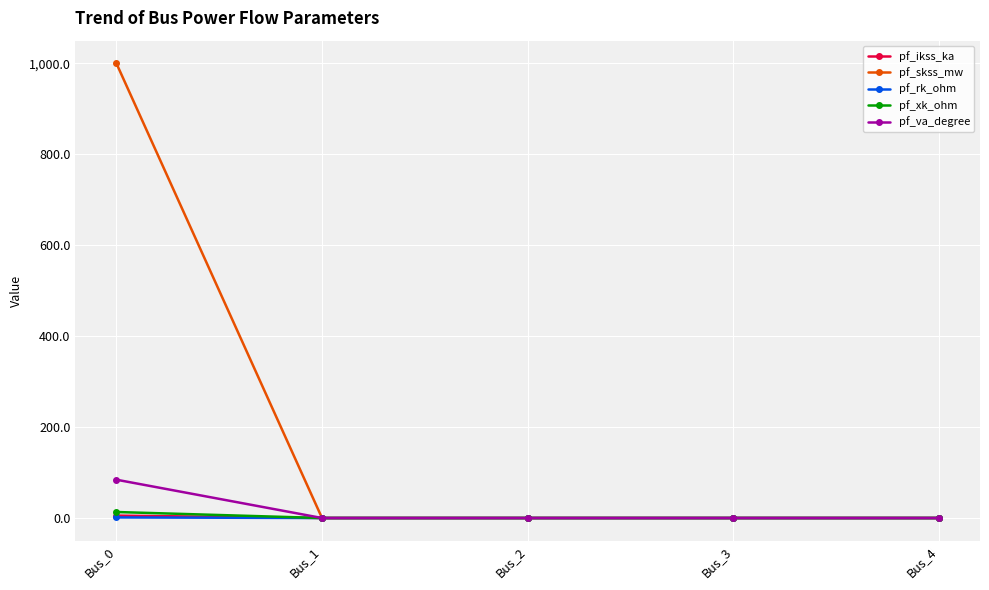

At which category is the sum across all series the highest?

Bus_0